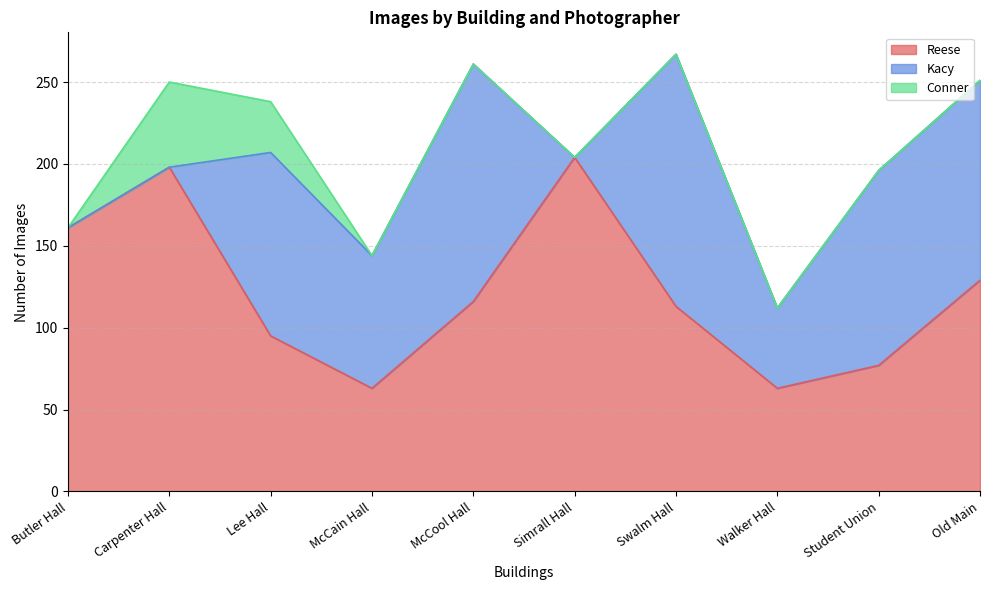

True or false: Reese has more than 0 interior local peaks.

True